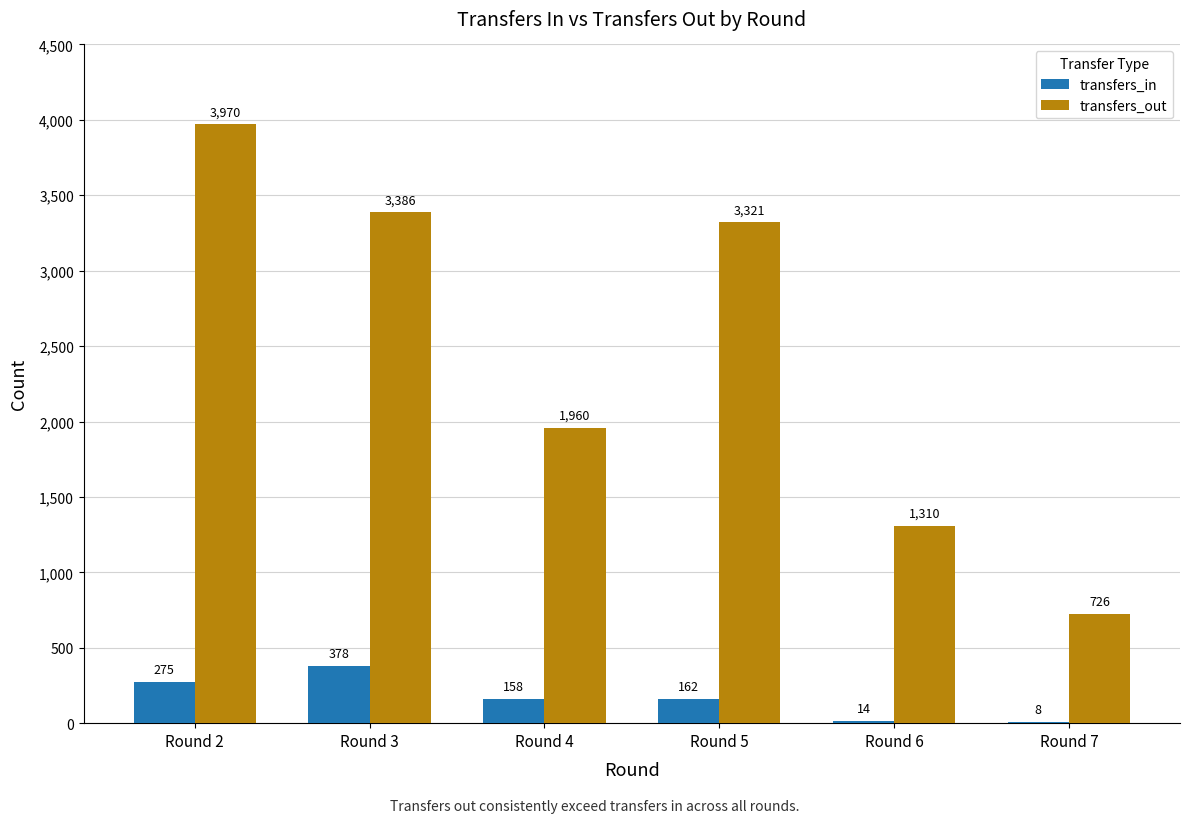

Count the number of categories in the chart.

6